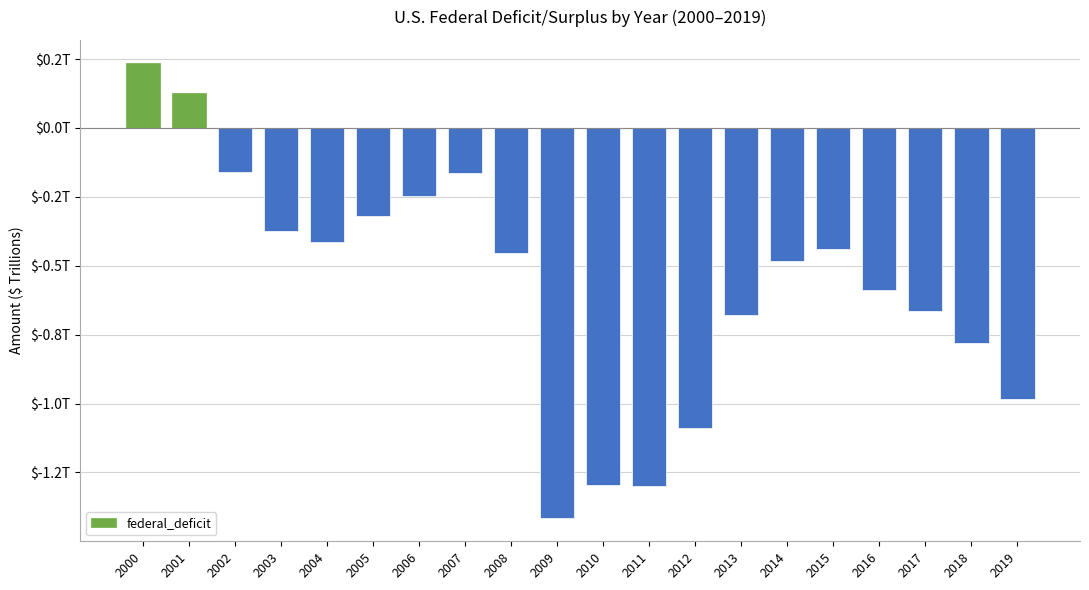

List the labels in order of value, largest first.

2000, 2001, 2002, 2007, 2006, 2005, 2003, 2004, 2015, 2008, 2014, 2016, 2017, 2013, 2018, 2019, 2012, 2010, 2011, 2009